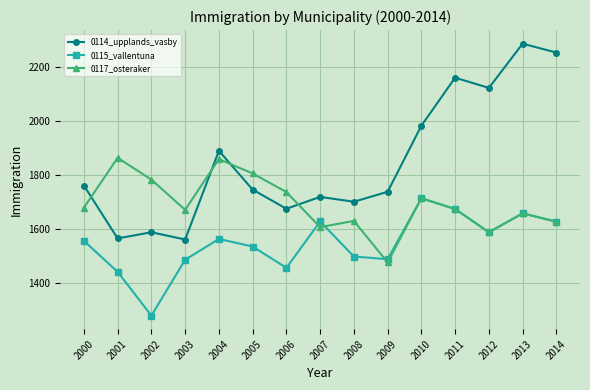

List the series in order of their peak value, highest first.

0114_upplands_vasby, 0117_osteraker, 0115_vallentuna